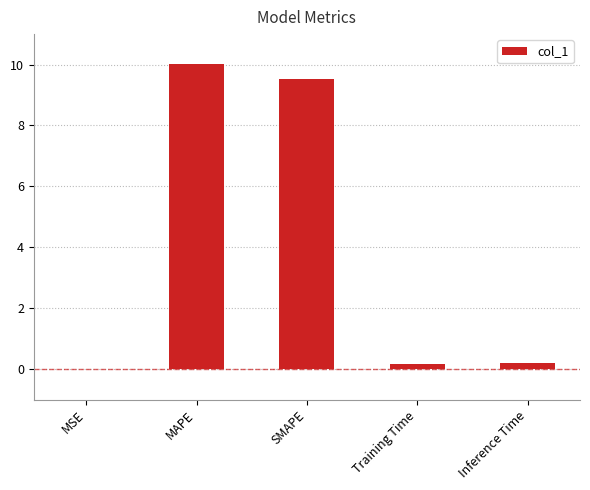

What is the sum of all values?

19.9